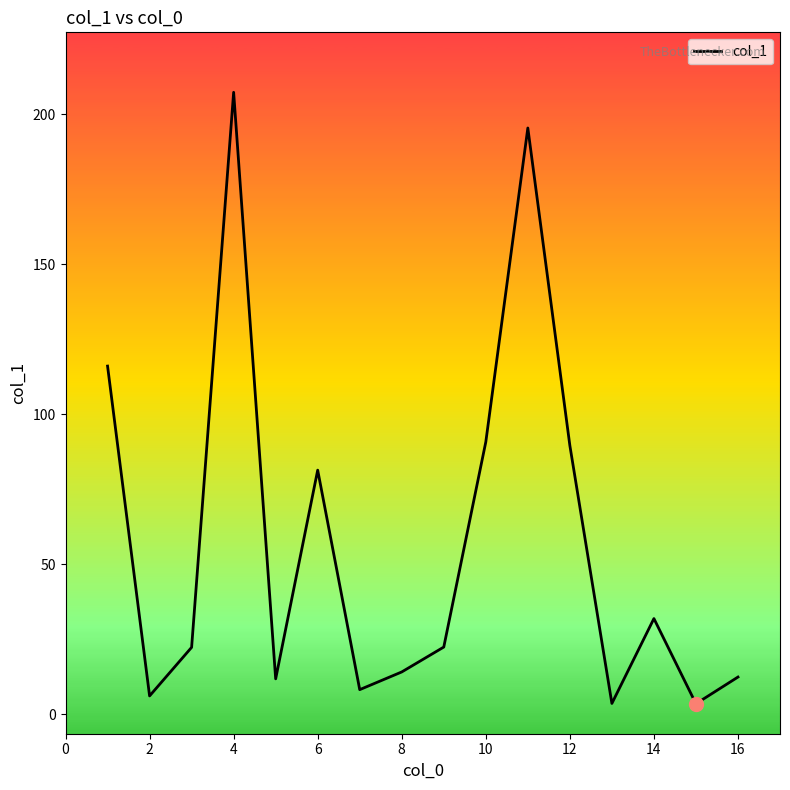

What is the difference between the maximum and minimum values?

203.9